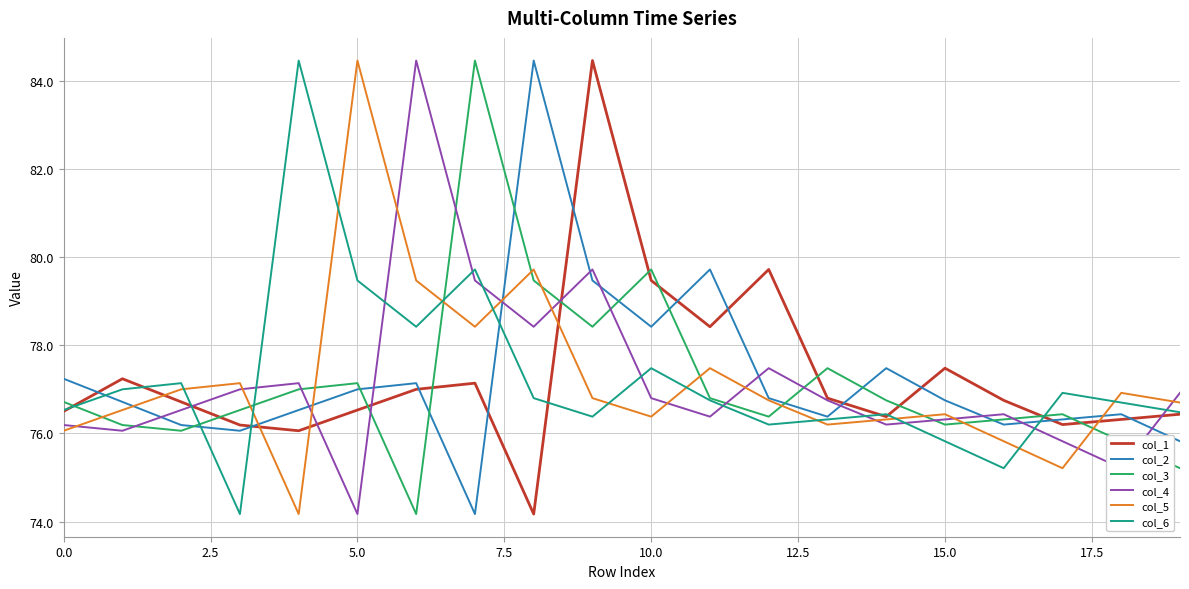

Count the number of categories in the chart.

20